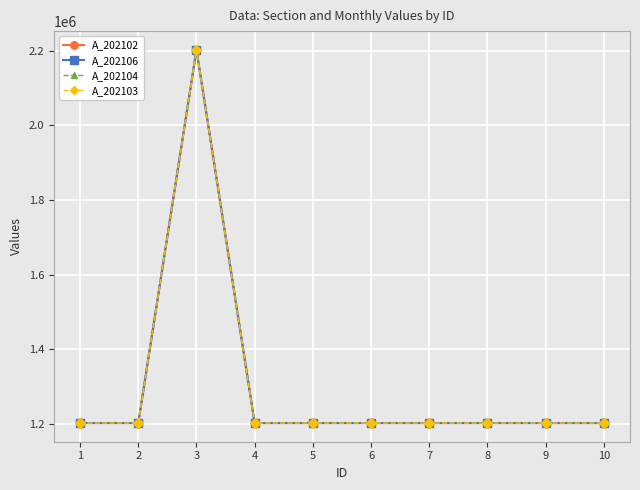

Rank the series by their average value, from highest to lowest.

A_202106, A_202104, A_202103, A_202102